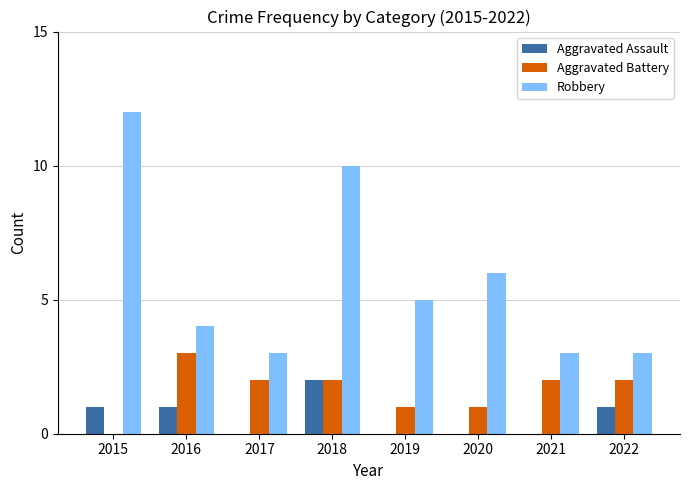

Count the number of categories in the chart.

8